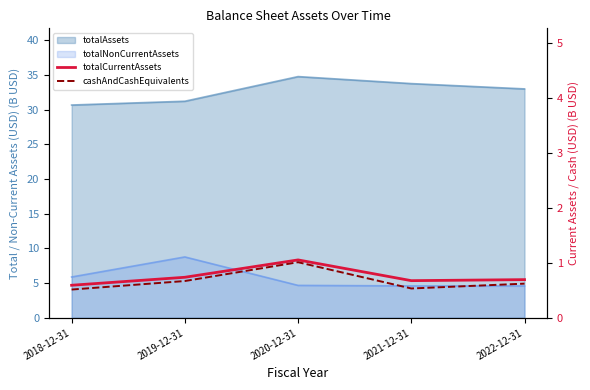

Is the value of cashAndCashEquivalents at 2019-12-31 greater than the value of totalCurrentAssets at 2018-12-31?

Yes